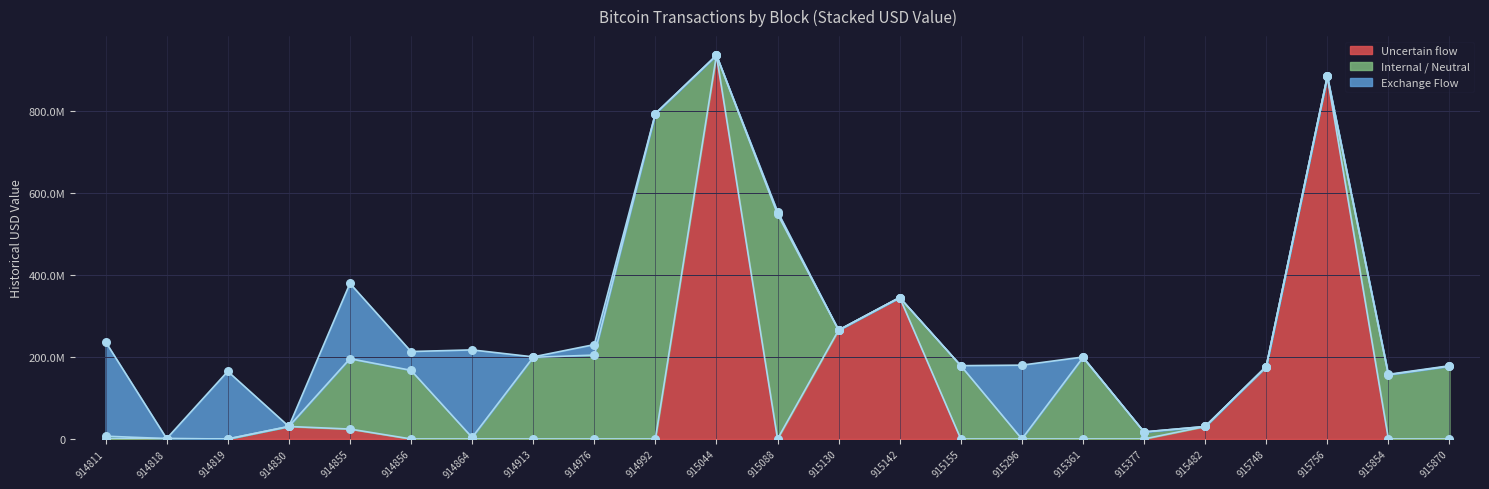

At which category is the sum across all series the highest?

915044